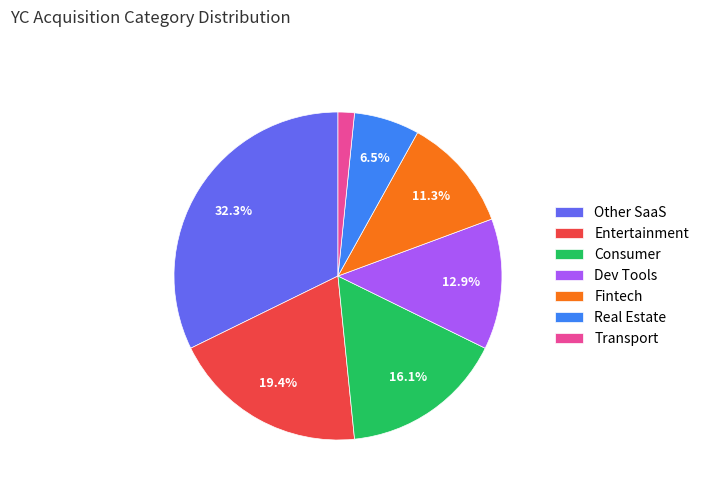

Is it true that Other SaaS is 24% of the pie?

False